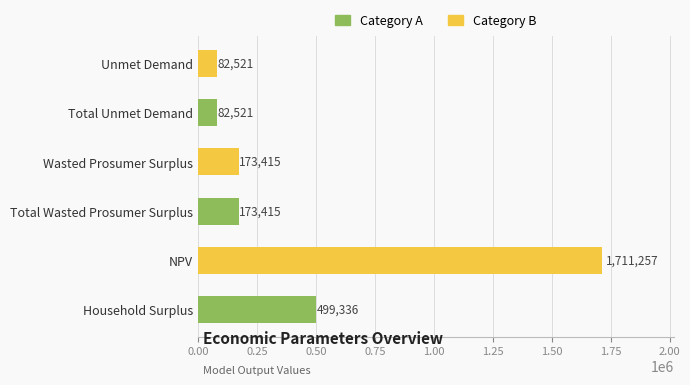

What is the difference between the maximum and second lowest values?

1628736.0